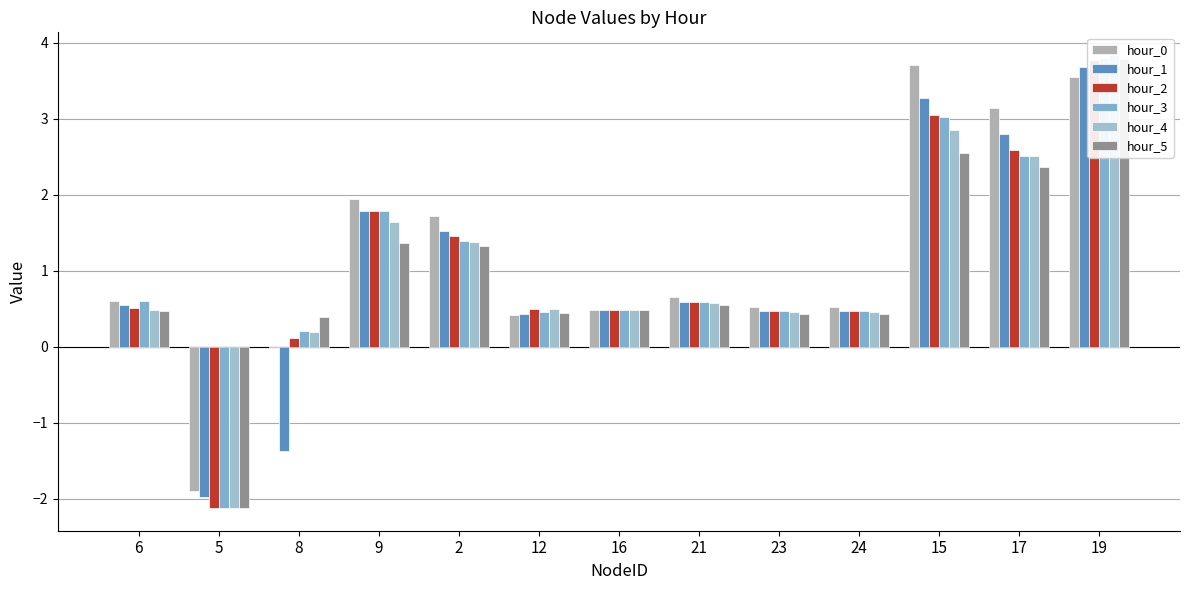

Which series has the largest total across all categories?

hour_0